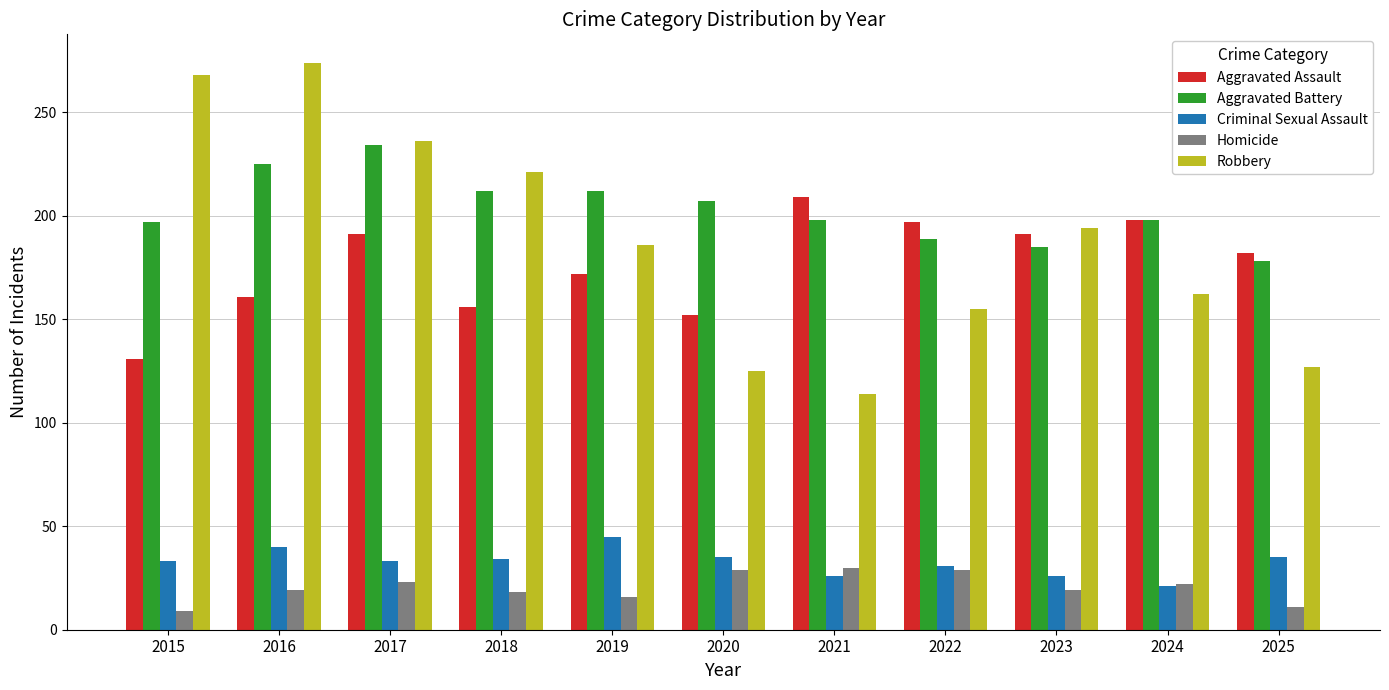

What is the difference between the maximum and second lowest values in the Aggravated Assault series?

57